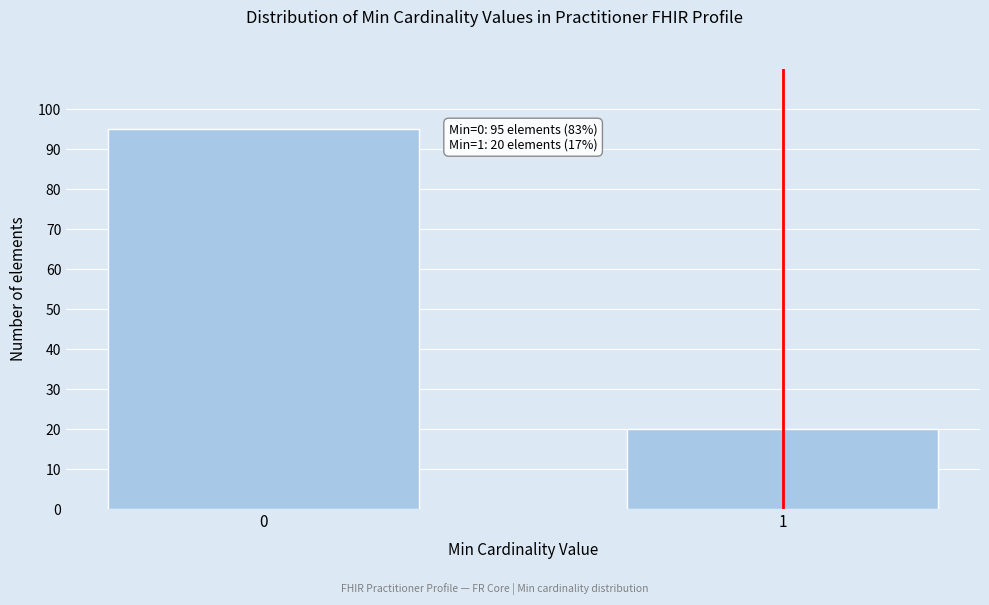

Reading right to left, transcribe all the data shown in this chart.

1=20	0=95